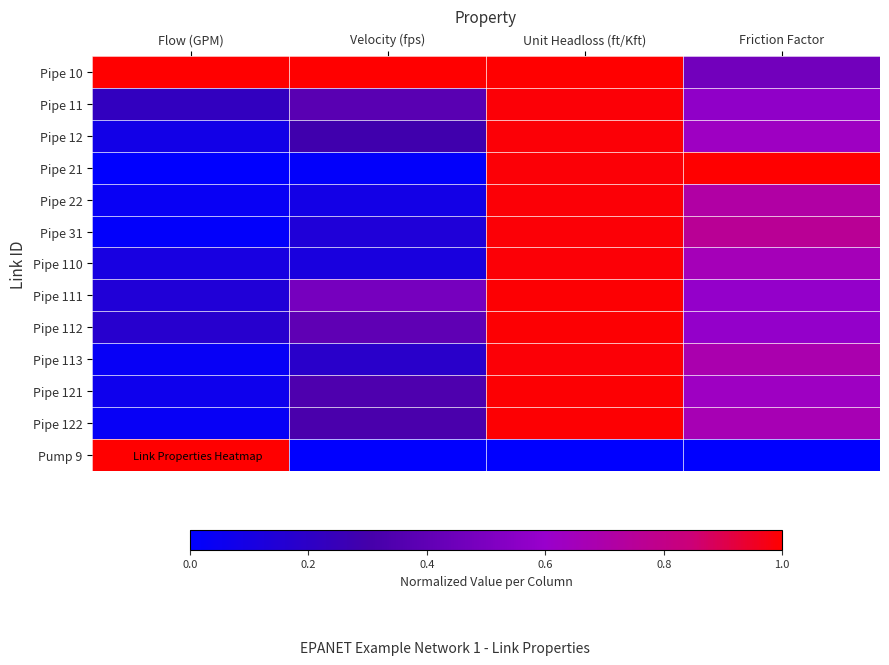

Which label corresponds to the smallest value in the chart?

Flow (GPM)